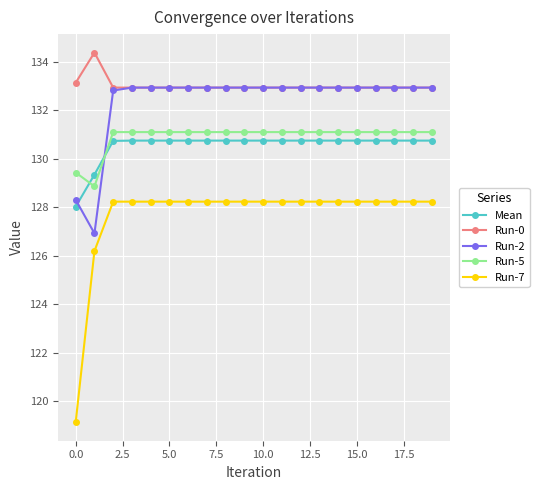

Which series has the widest spread of values?

Run-7